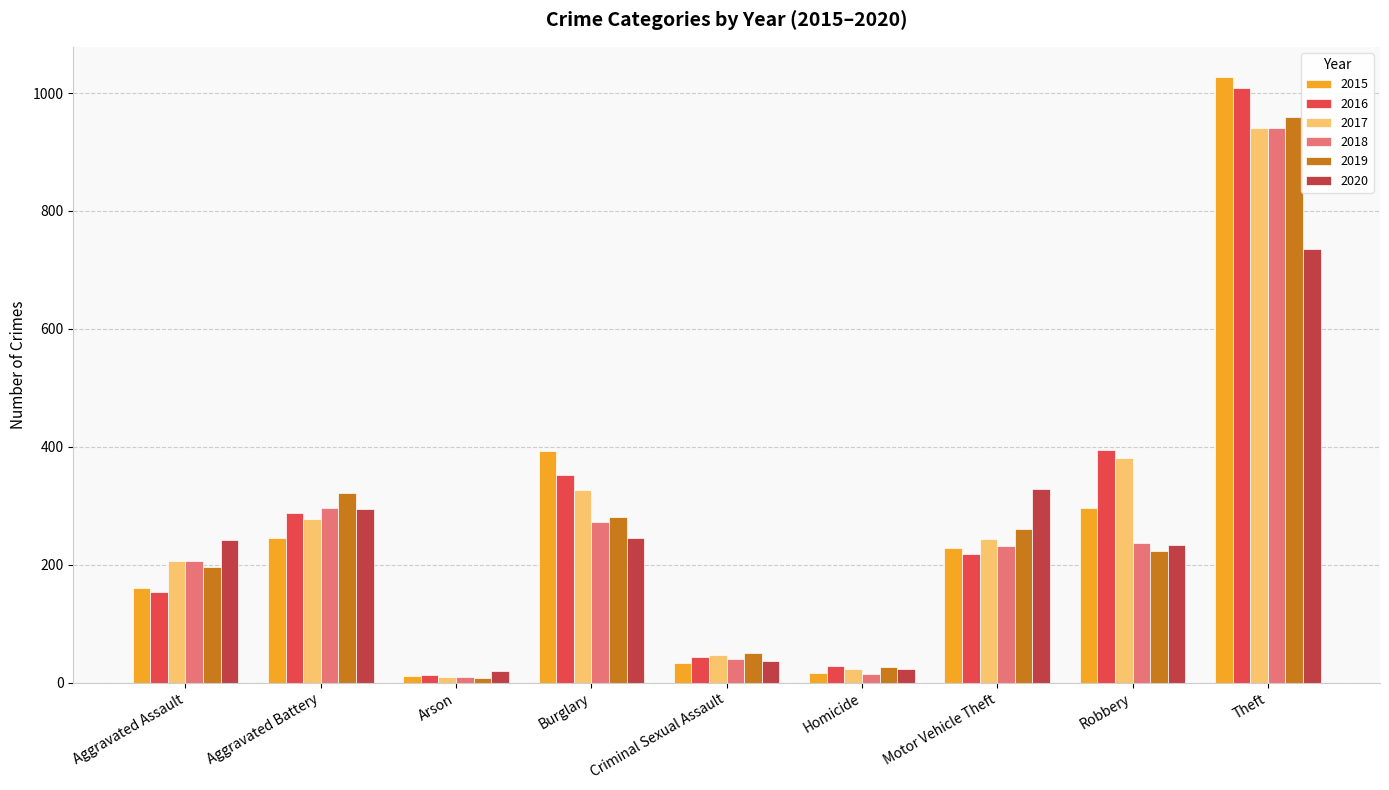

At which label does 2016 reach its minimum?

Arson